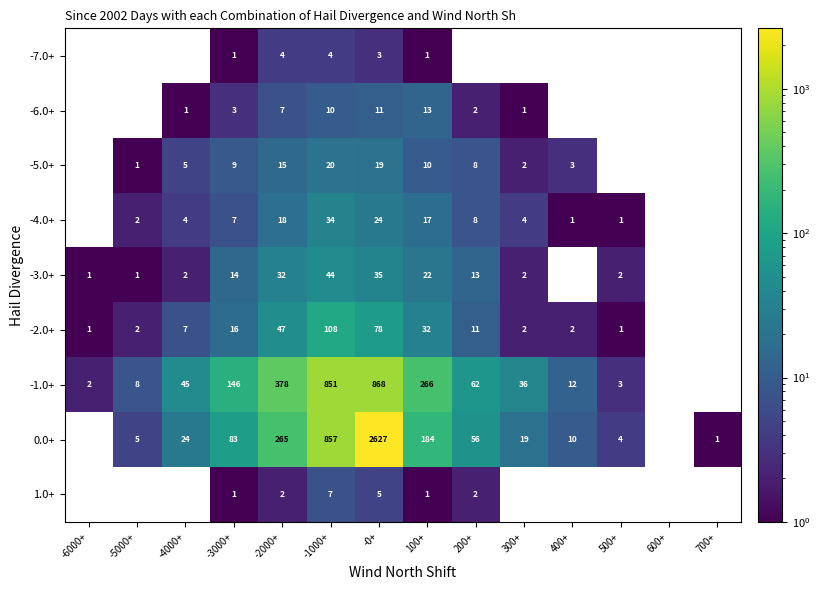

What is the total value across all series at -1000+?

1935